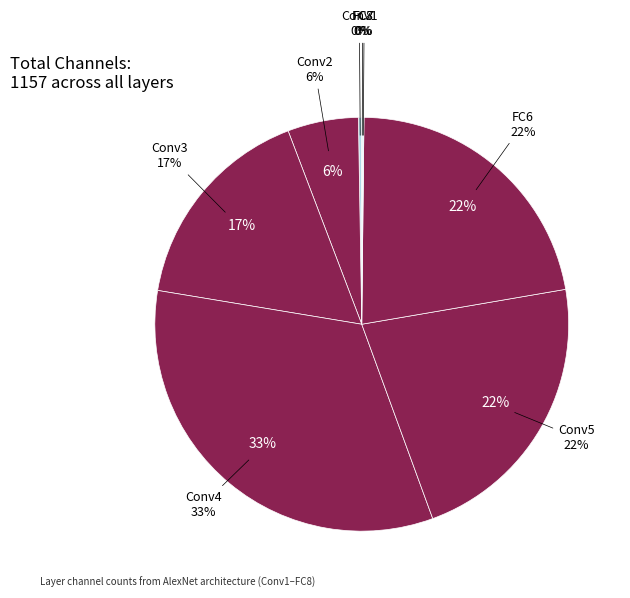

What is the largest slice in the pie chart?

Conv4